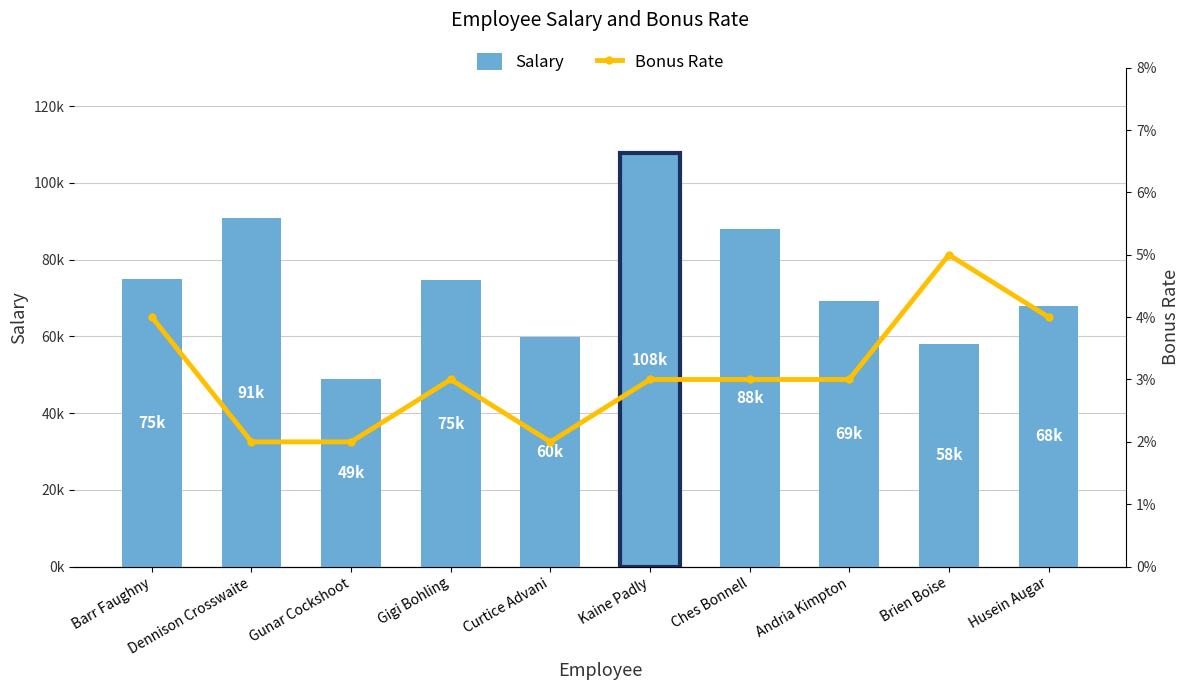

Reading right to left, list all the values displayed in this chart.

Salary: Husein Augar=67910.0	Brien Boise=58100.0	Andria Kimpton=69120.0	Ches Bonnell=88050.0	Kaine Padly=107700.0	Curtice Advani=59810.0	Gigi Bohling=74550.0	Gunar Cockshoot=48950.0	Dennison Crosswaite=90700.0	Barr Faughny=75000.0
Bonus Rate: Husein Augar=0.0	Brien Boise=0.1	Andria Kimpton=0.0	Ches Bonnell=0.0	Kaine Padly=0.0	Curtice Advani=0.0	Gigi Bohling=0.0	Gunar Cockshoot=0.0	Dennison Crosswaite=0.0	Barr Faughny=0.0